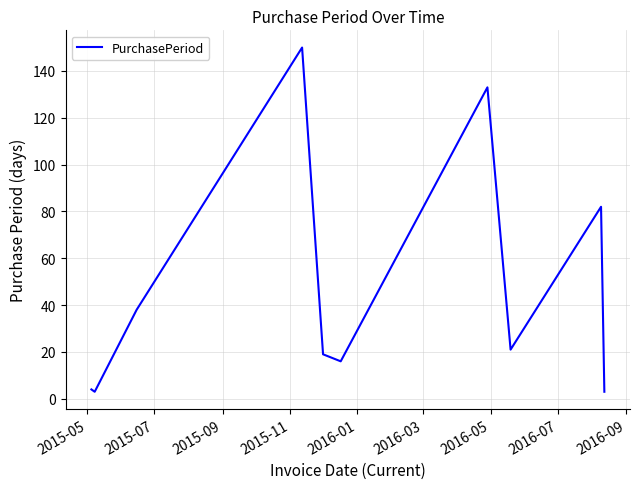

What is the greatest value displayed?

150